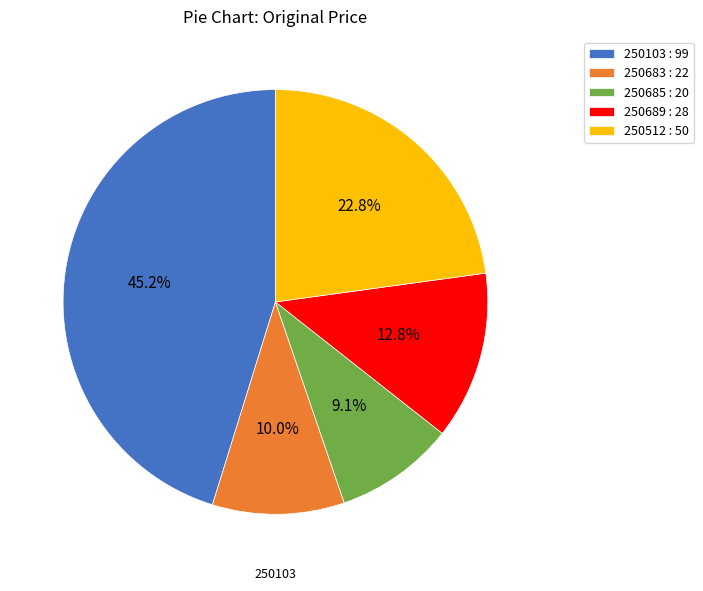

Does any single category account for the majority?

No